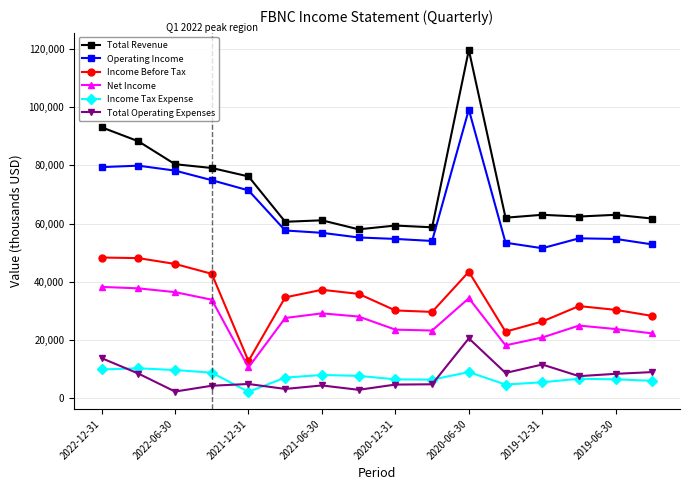

True or false: Total Operating Expenses and Net Income intersect in this chart.

False